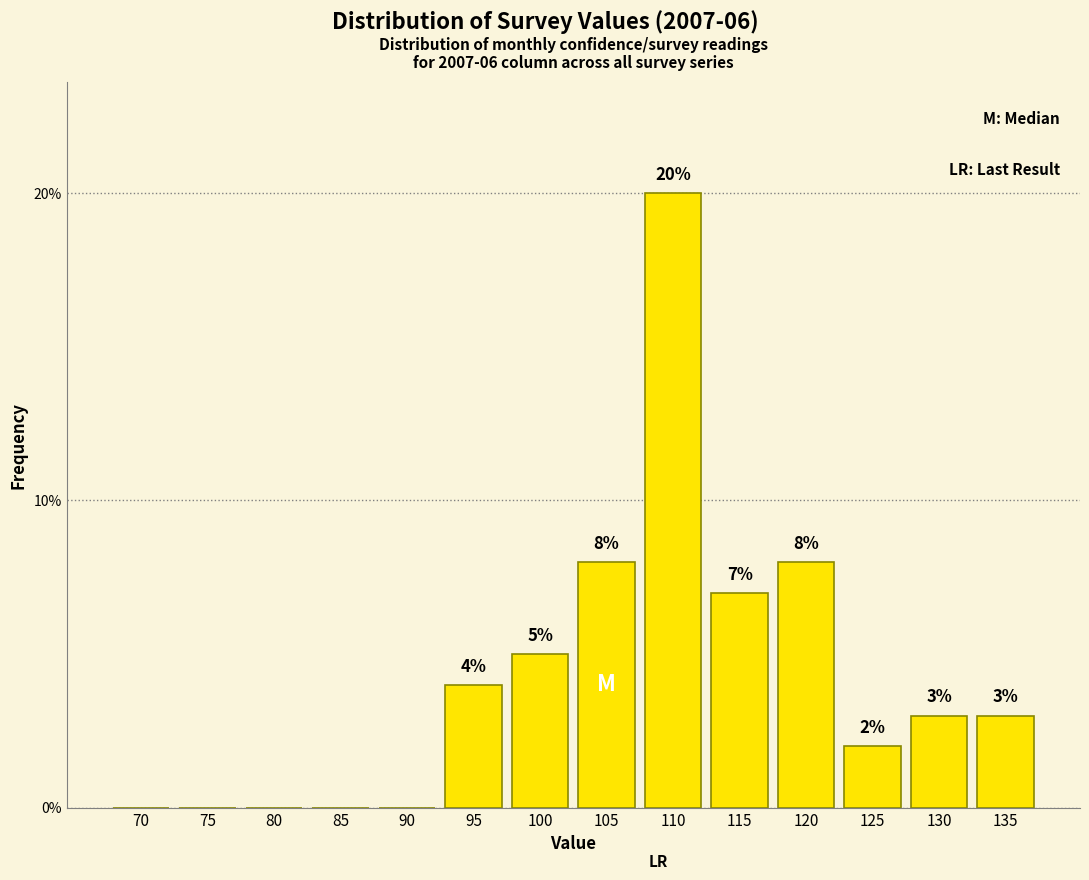

Reading left to right, transcribe all the data shown in this chart.

70=0.0	75=0.0	80=0.0	85=0.0	90=0.0	95=4.0	100=5.0	105=8.0	110=20.0	115=7.0	120=8.0	125=2.0	130=3.0	135=3.0